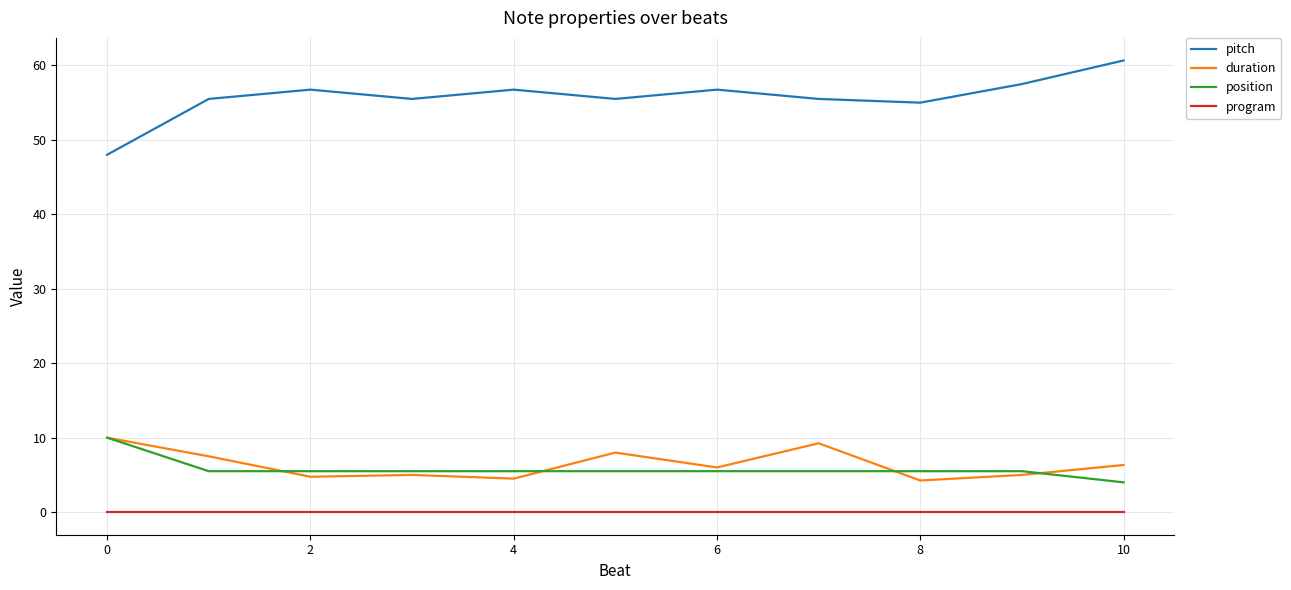

What is the highest value of the duration series?

10.0